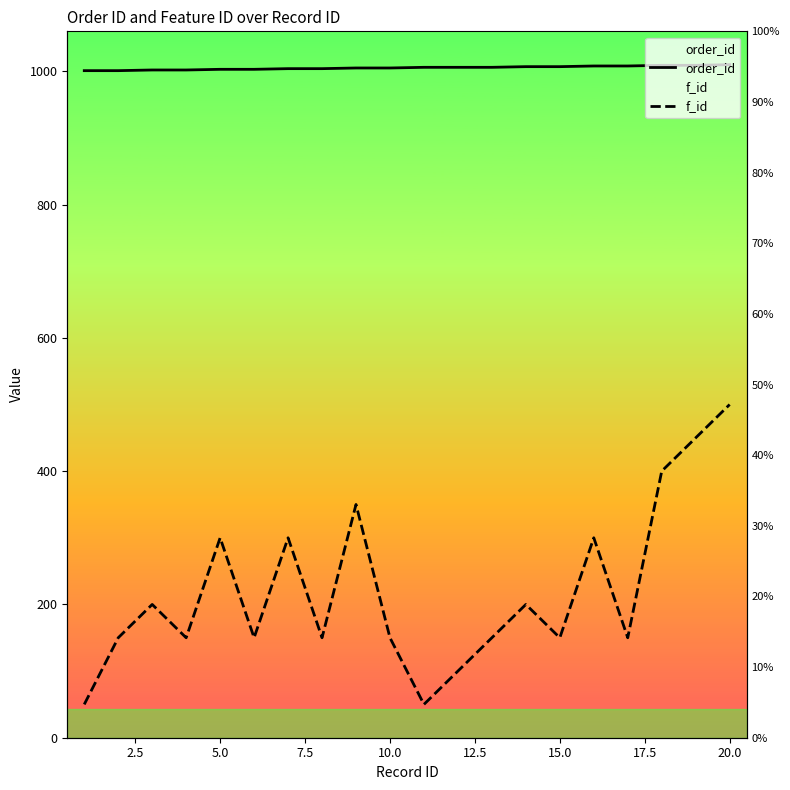

Is this an area chart (filled region under the line)?

No